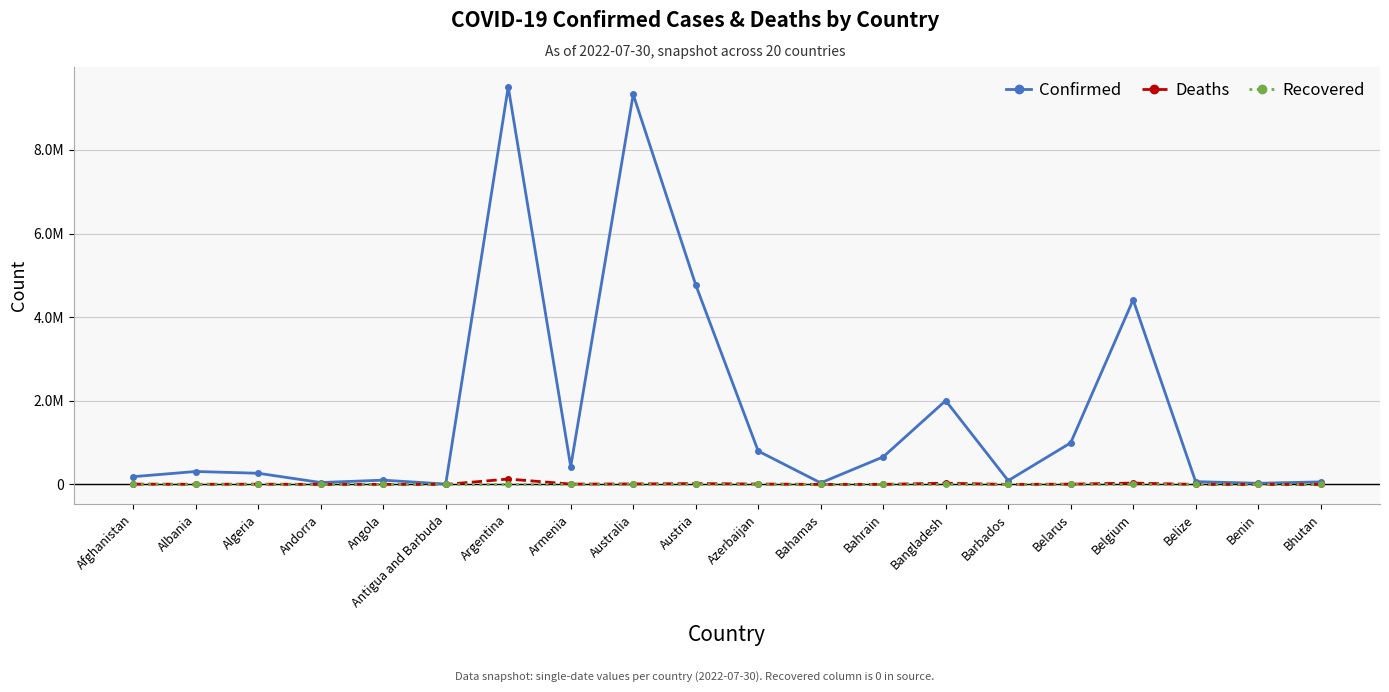

Which category has the lowest value in the Recovered series?

Afghanistan